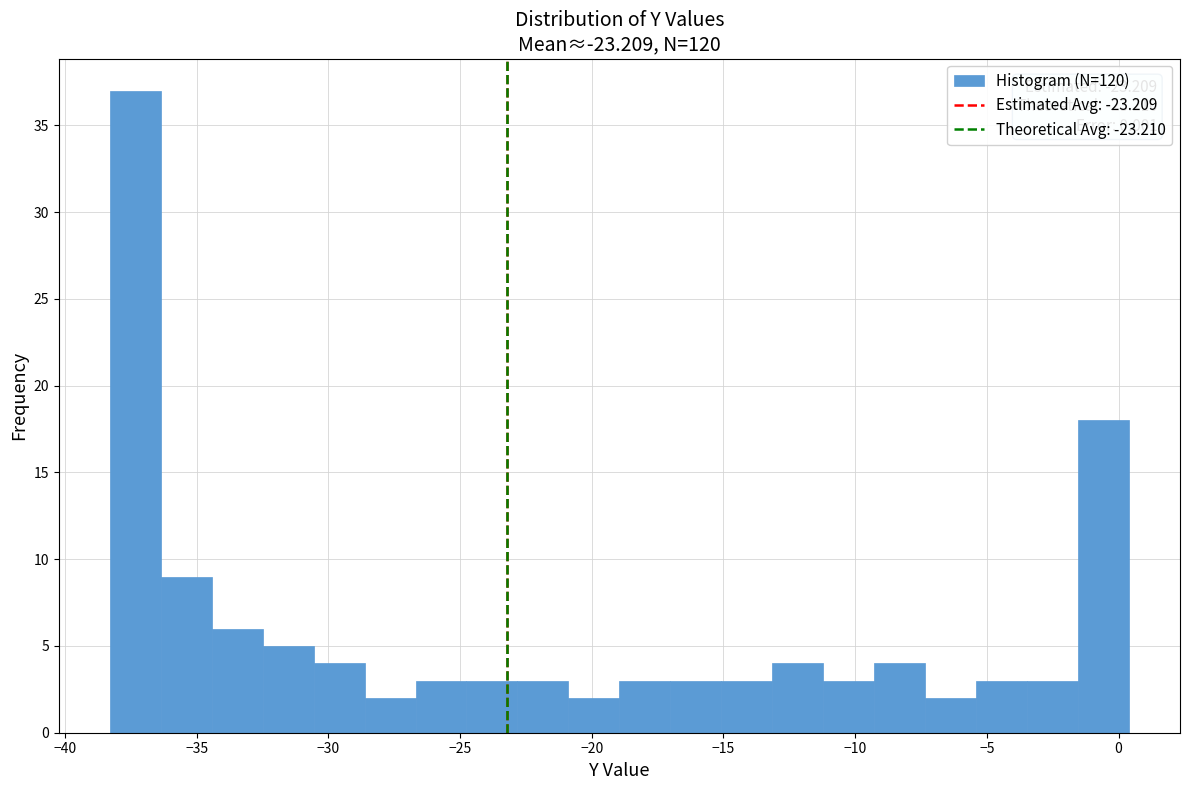

Read against the x-axis, roughly where is the centre of the tallest bar?

-37.5